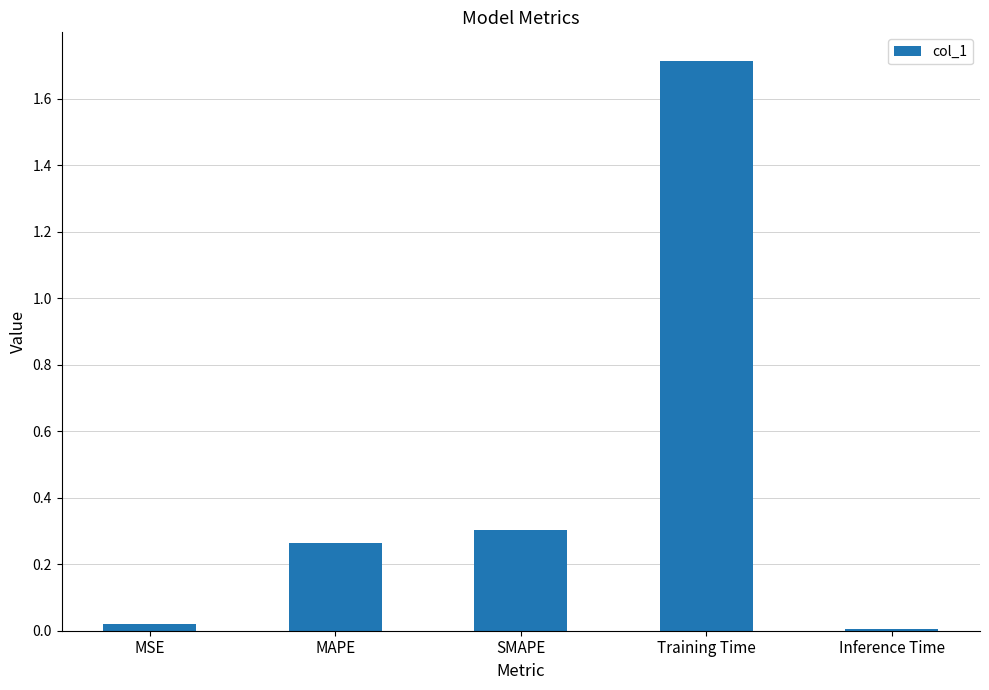

What is the sum of all values?

2.3